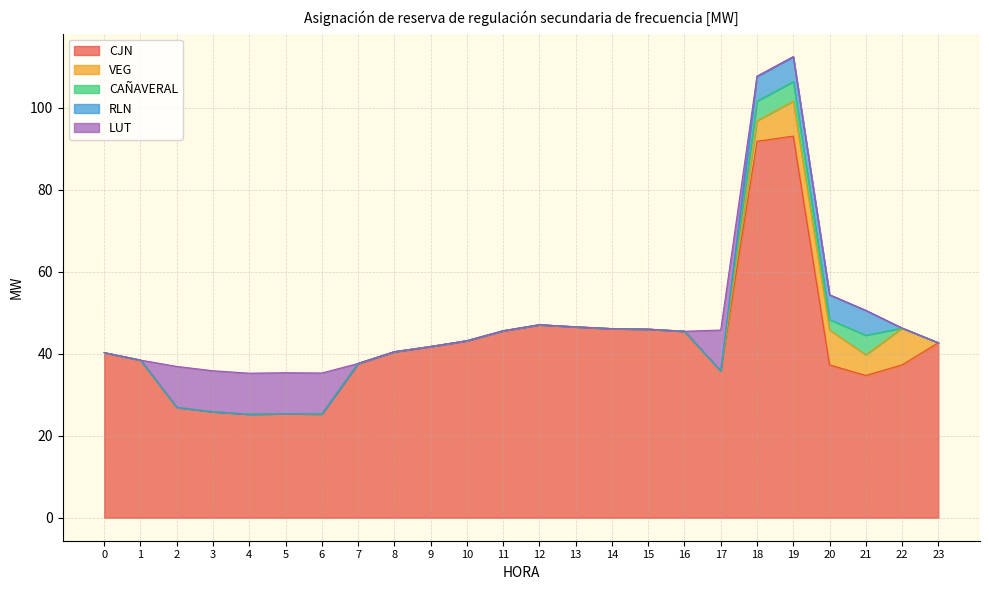

At which category does CJN reach its first local valley?

4